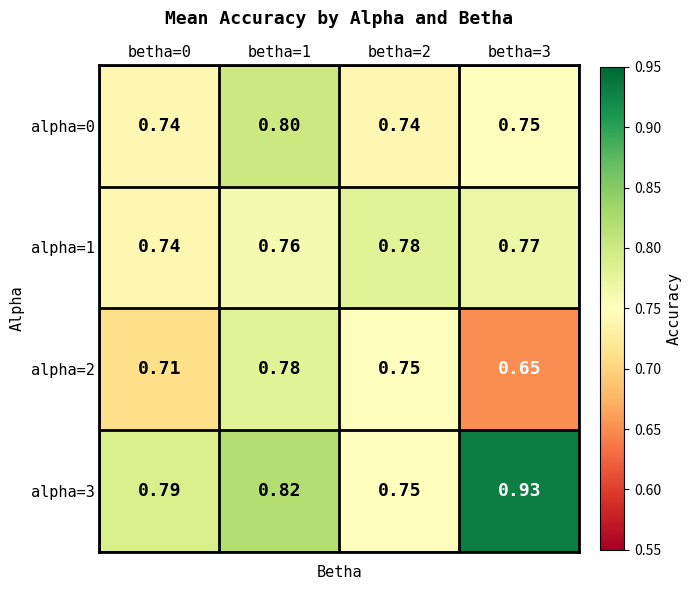

Is the value of alpha=3 at betha=0 greater than the value of alpha=2 at betha=0?

Yes